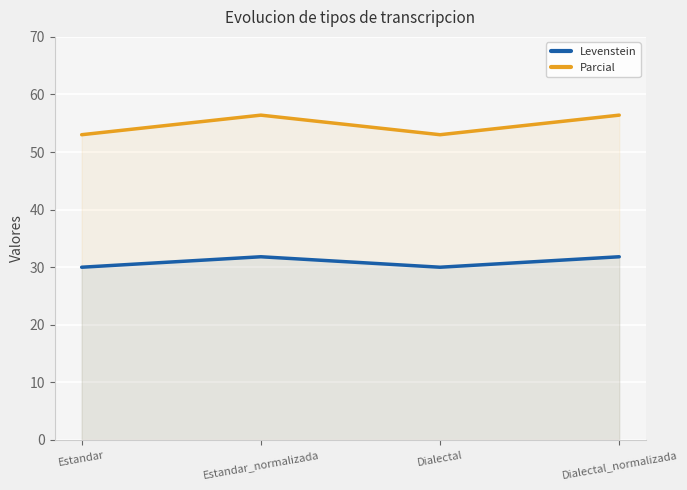

Which has a higher value, Estandar or Dialectal_normalizada?

Dialectal_normalizada